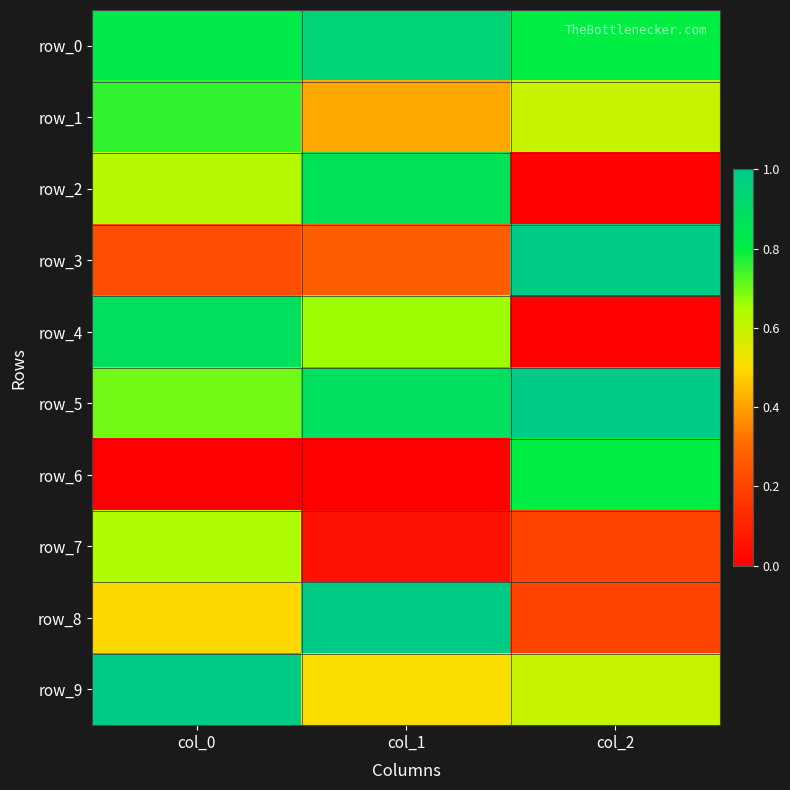

True or false: row_6 has a value of 0.0 at col_0.

True